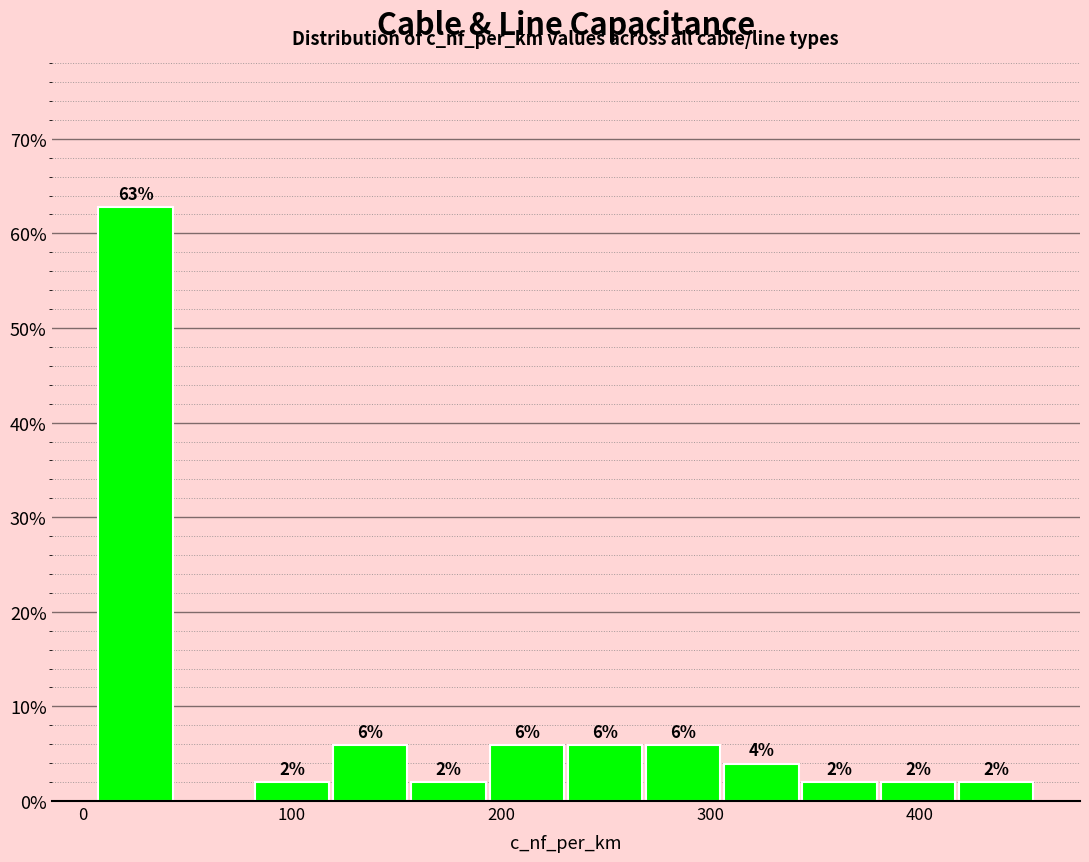

Read against the x-axis, roughly where is the centre of the tallest bar?

30